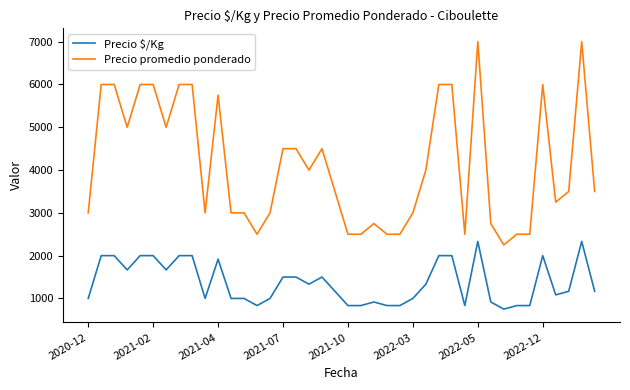

Which series has the largest range (max minus min)?

Precio promedio ponderado